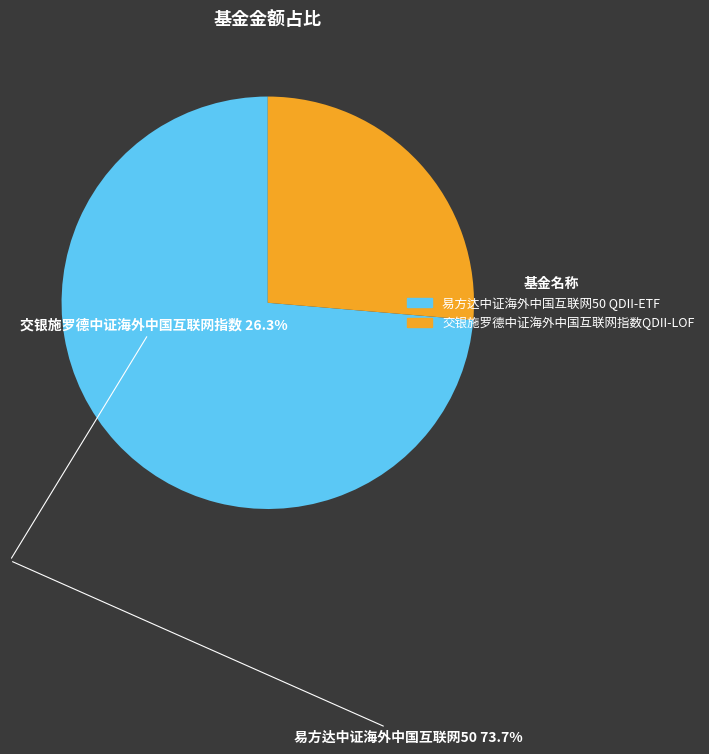

Which category has the smallest portion of the pie?

交银施罗德中证海外中国互联网指数QDII-LOF